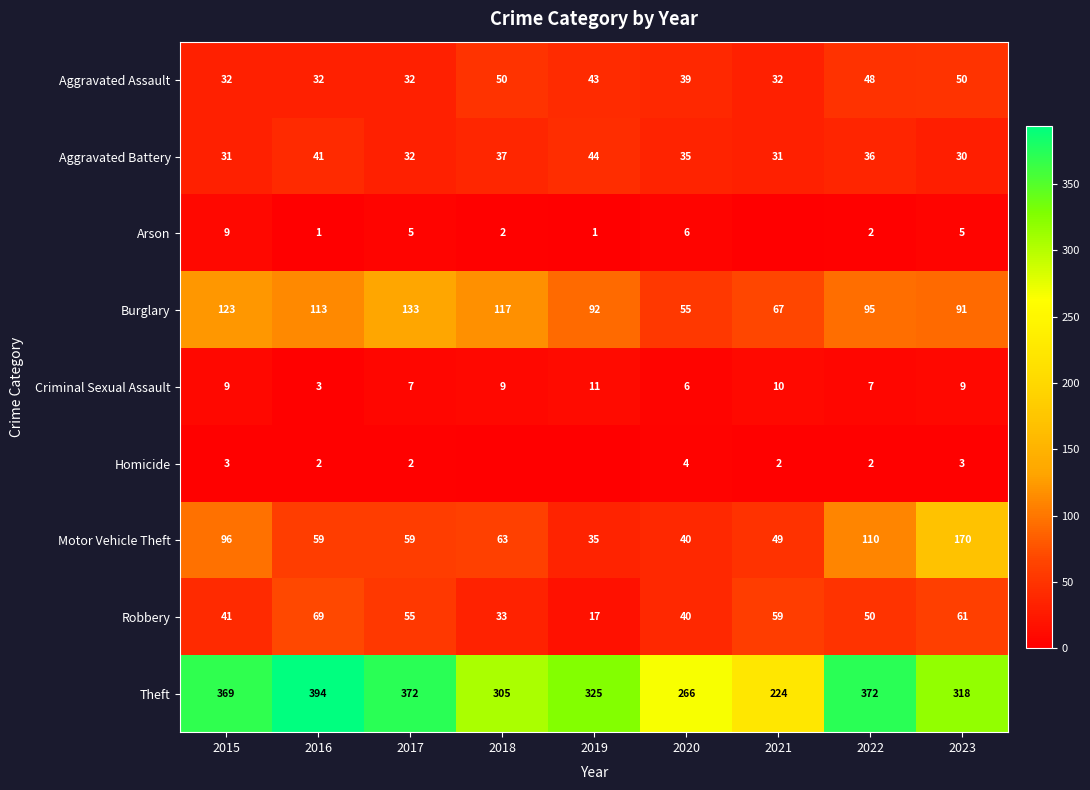

Which series has the largest total across all categories?

Theft